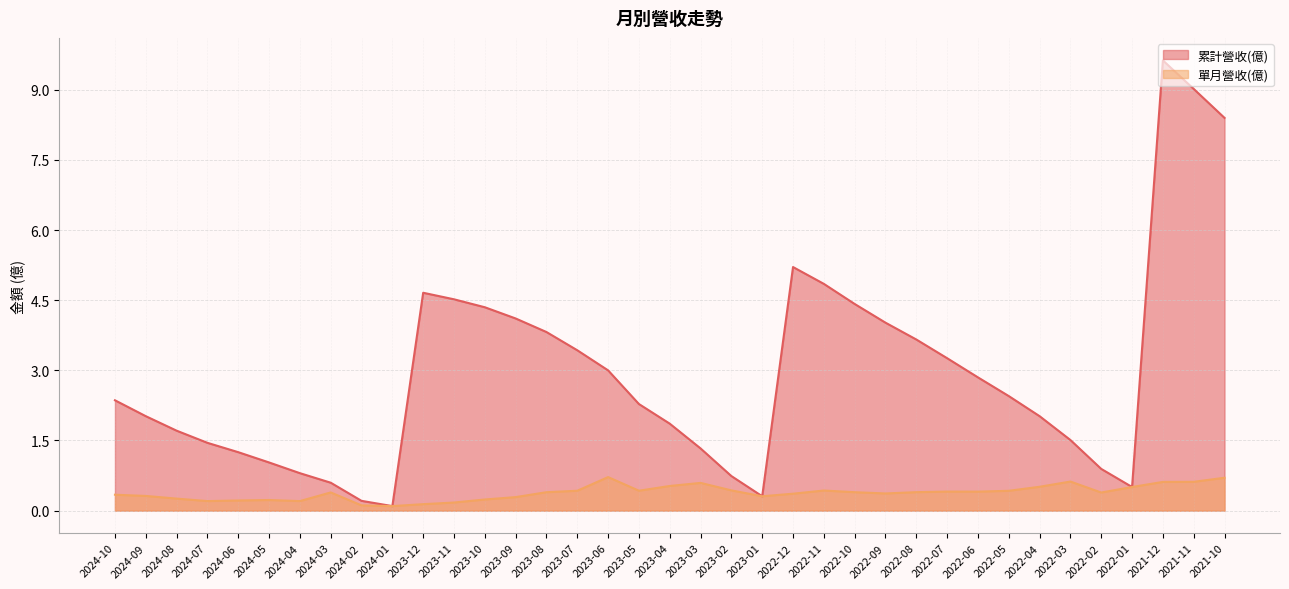

Which has a higher value, 2022-10 or 2023-09?

2022-10